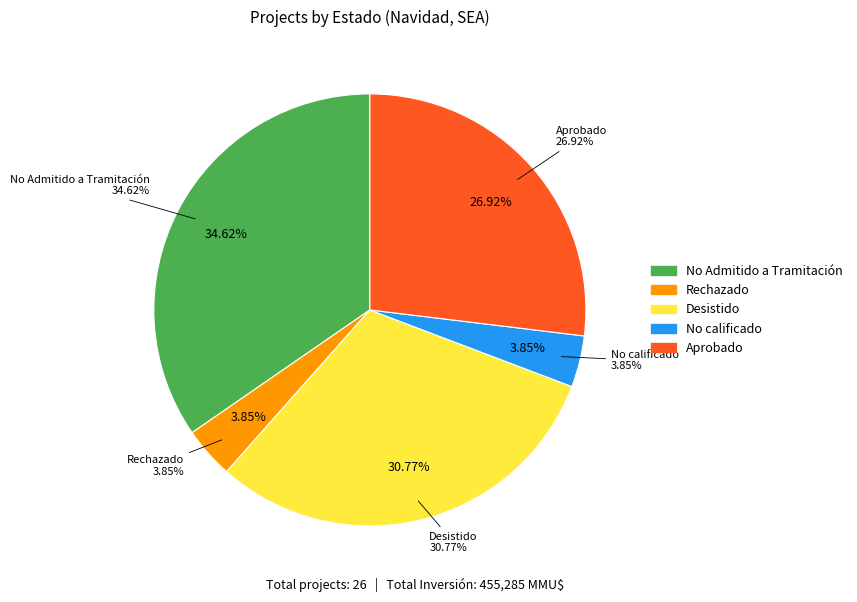

To the nearest percent, what percentage of the pie is Rechazado?

4%